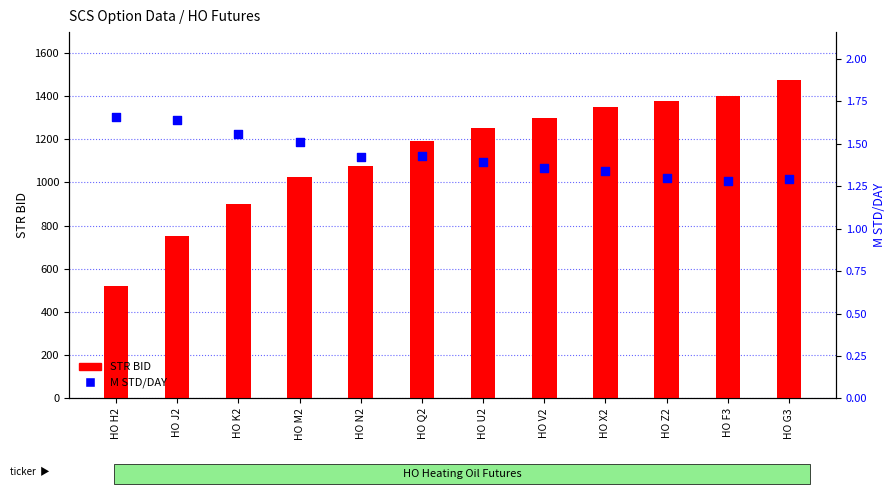

What are all the series names shown in the legend?

STR BID, M STD/DAY